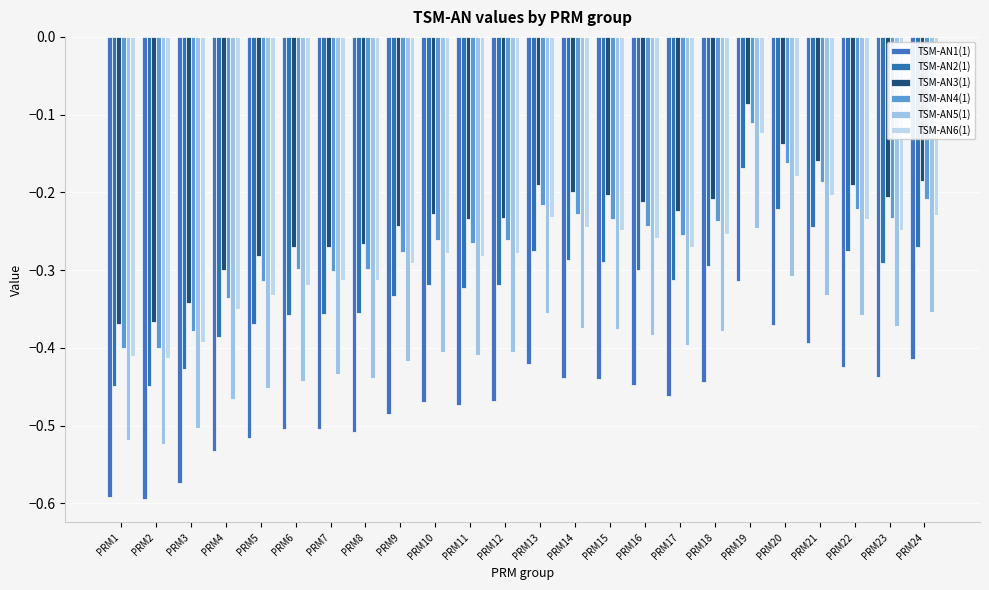

Which series has the widest spread of values?

TSM-AN4(1)